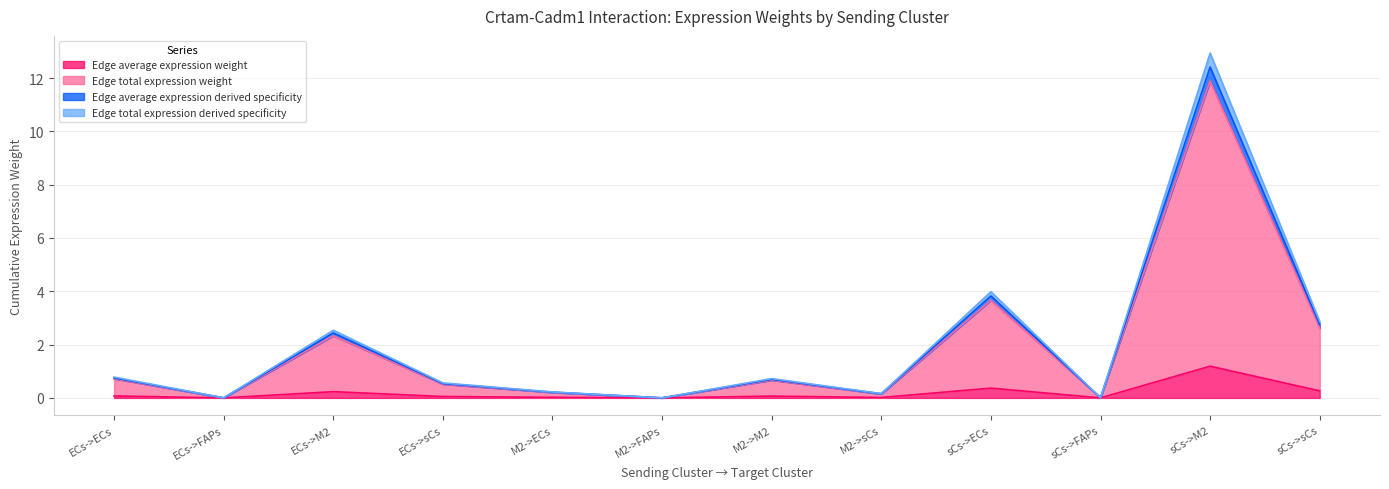

What is the label of the 5th point from the right?

M2->sCs